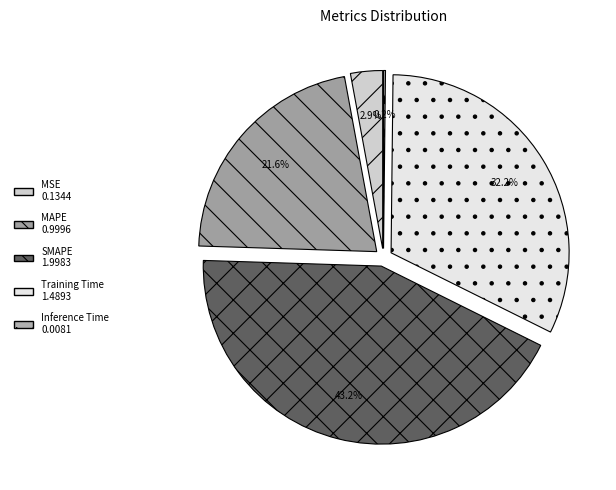

Which has a higher value, MSE or MAPE?

MAPE